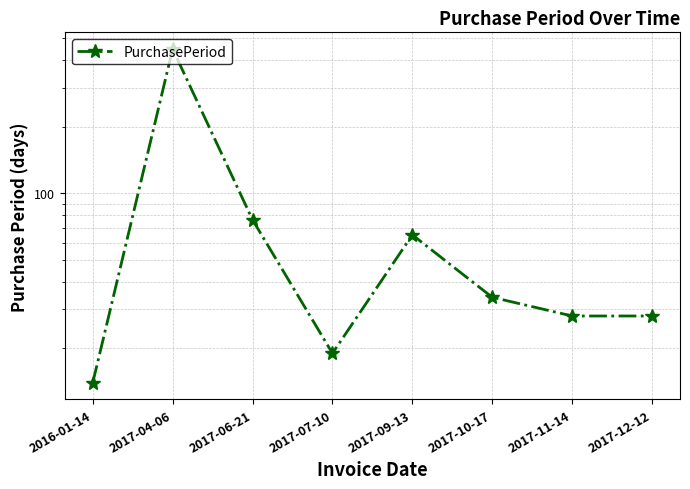

Reading left to right, transcribe all the data shown in this chart.

14	448	76	19	65	34	28	28